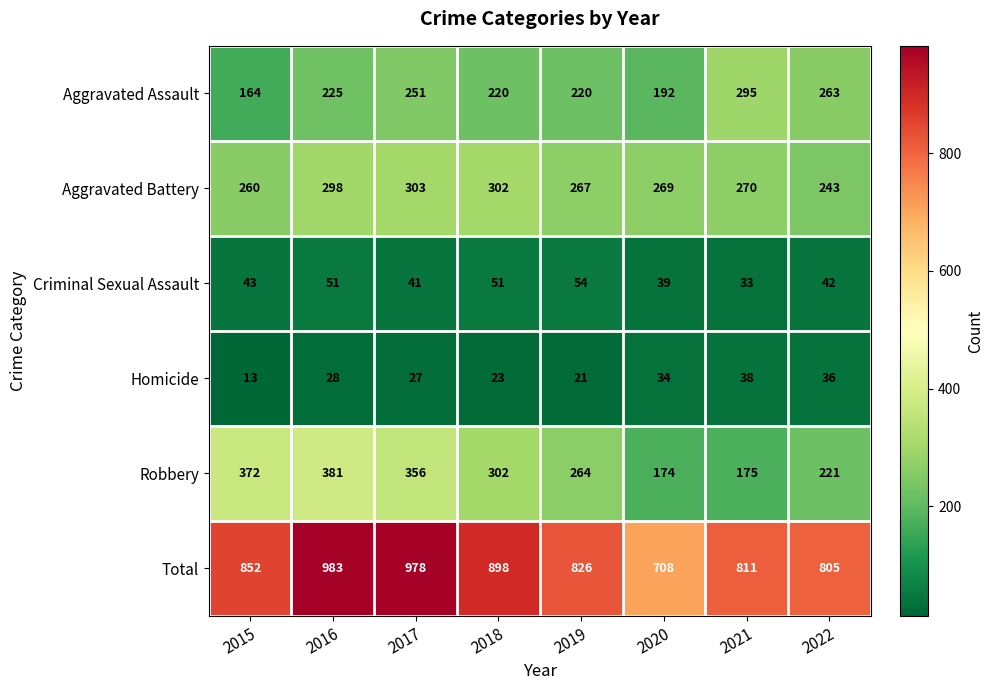

At which category is the sum across all series the highest?

2016